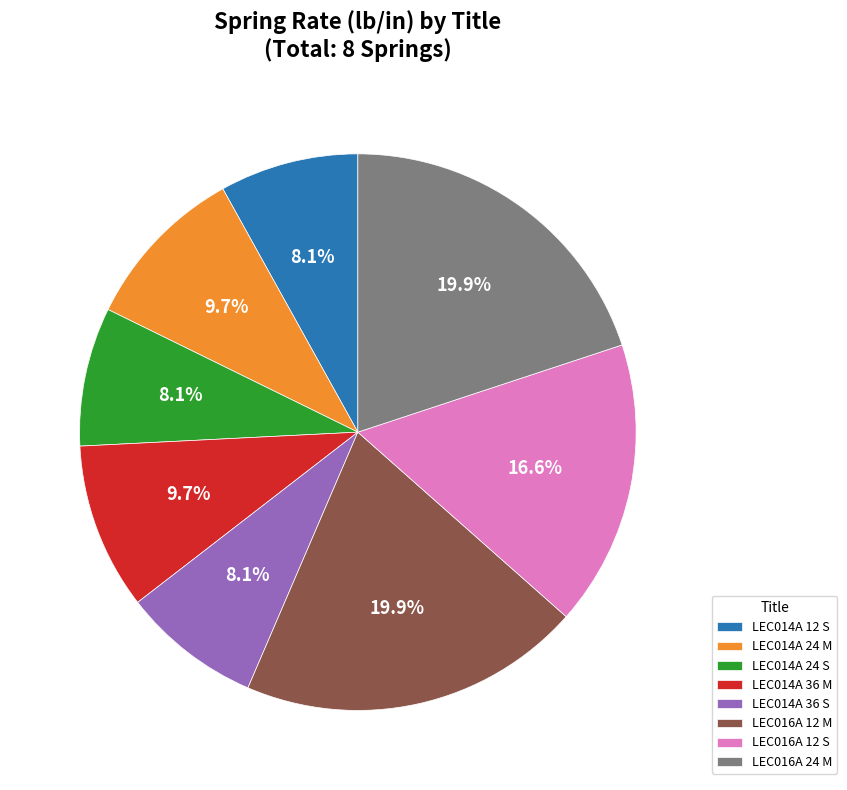

Is it true that LEC014A 36 S is 16% of the pie?

False